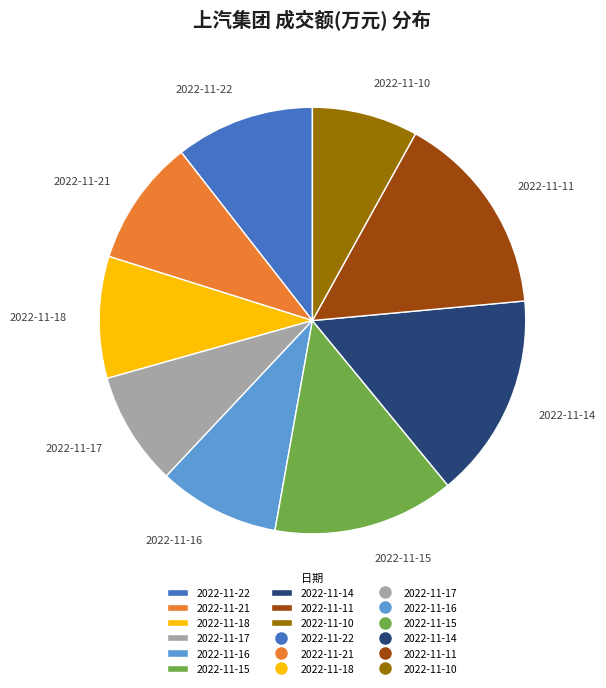

Does any single category account for the majority?

No